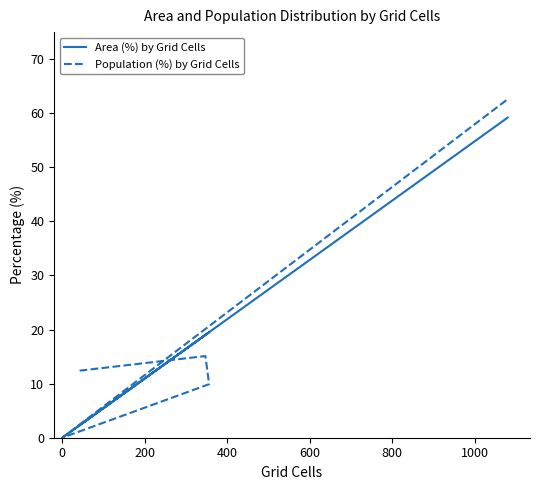

Reading left to right, extract all data points from this chart.

Area (%) by Grid Cells: 2.3	19.0	19.5	0.0	0.0	59.2
Population (%) by Grid Cells: 12.4	15.1	9.9	0.0	0.0	62.6